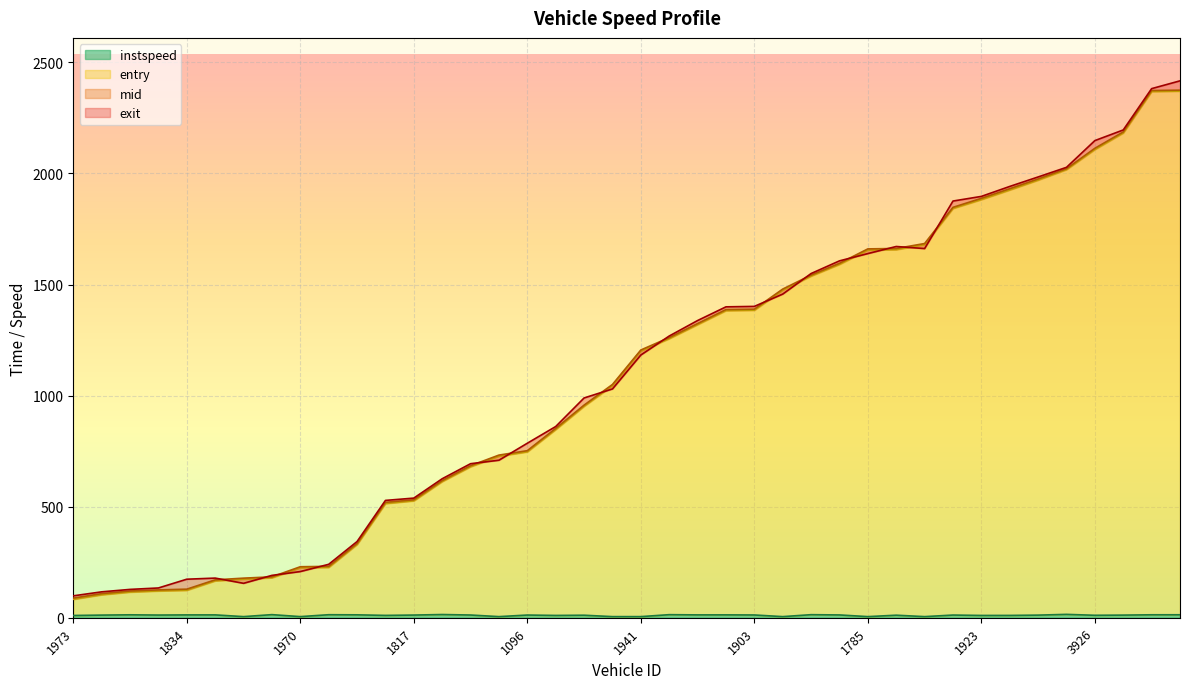

List the series in order of their peak value, highest first.

exit, mid, entry, instspeed